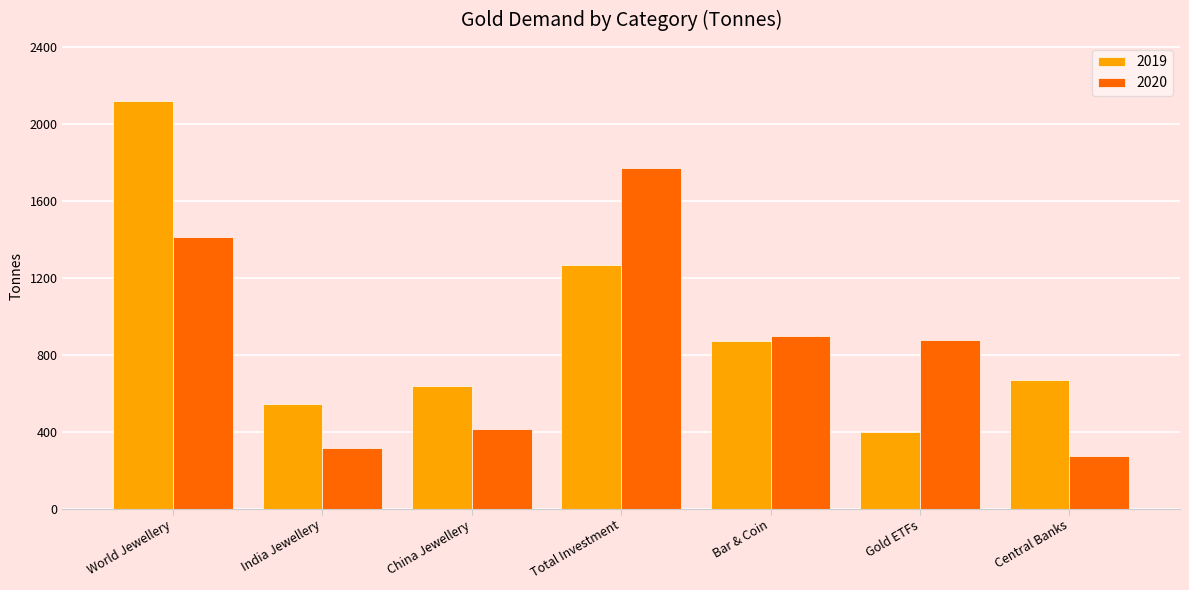

What is the sum of the 2019 values at China Jewellery and Total Investment?

1907.2